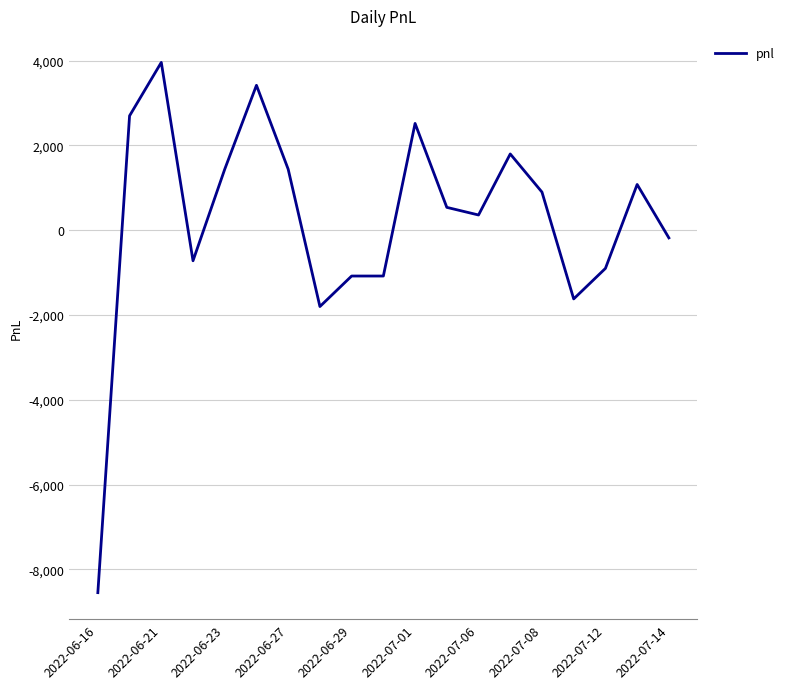

Reading left to right, extract all data points from this chart.

-8550	2700	3960	-720	1440	3420	1440	-1800	-1080	-1080	2520	540	360	1800	900	-1620	-900	1080	-180